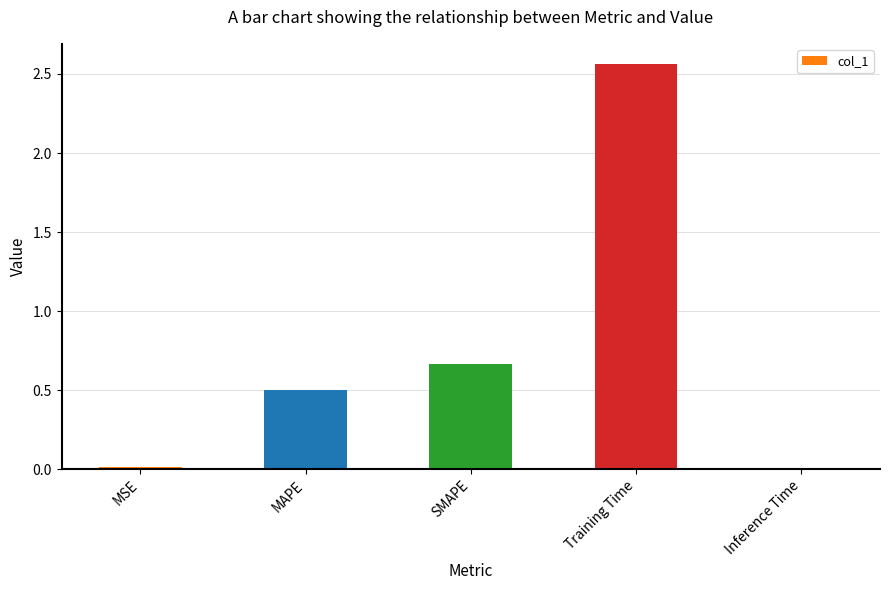

What is the difference between the values at Training Time and SMAPE?

1.9